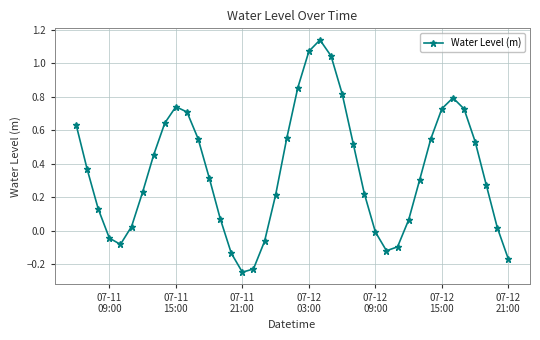

What is the difference between the maximum and minimum values?

1.4